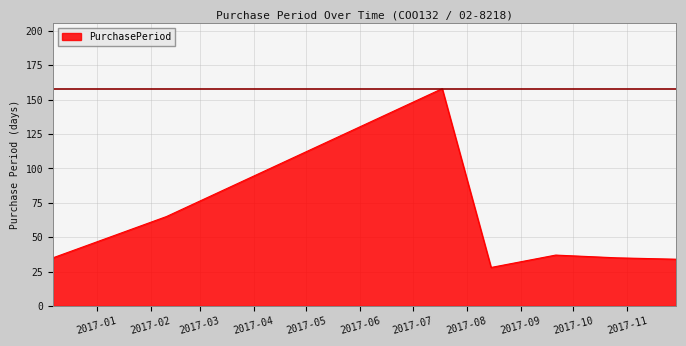

What is the greatest value displayed?

158